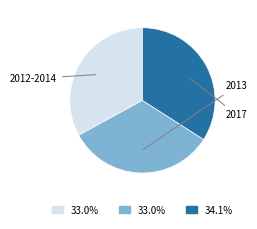

Is there a majority slice in this chart?

No